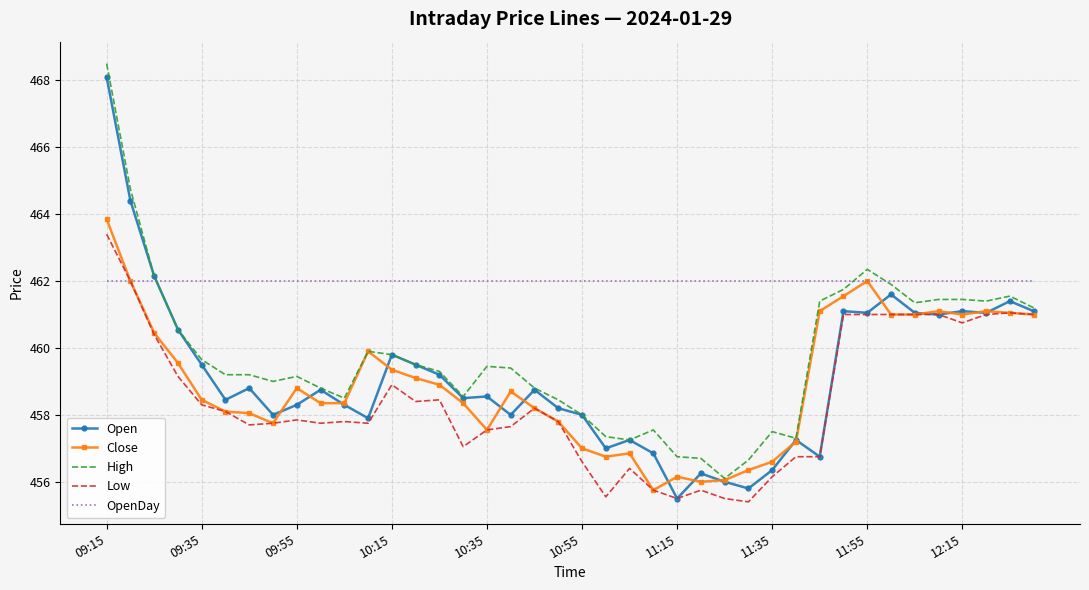

Does the chart have visible grid lines?

Yes